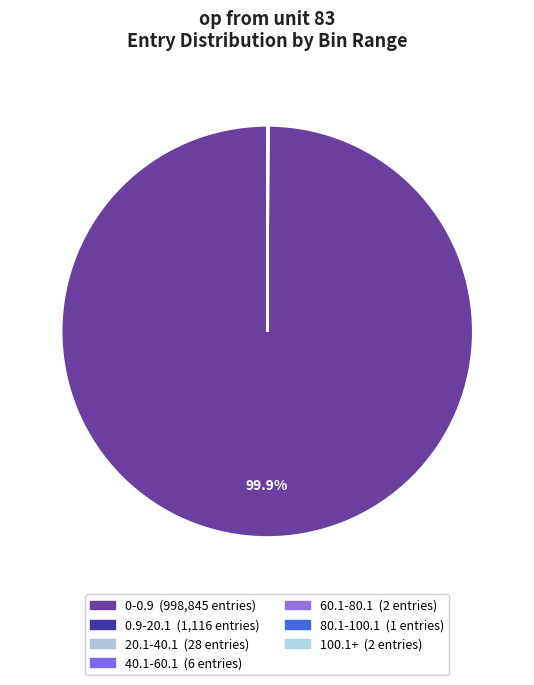

Which has a higher value, 40.1-60.1 or 60.1-80.1?

40.1-60.1